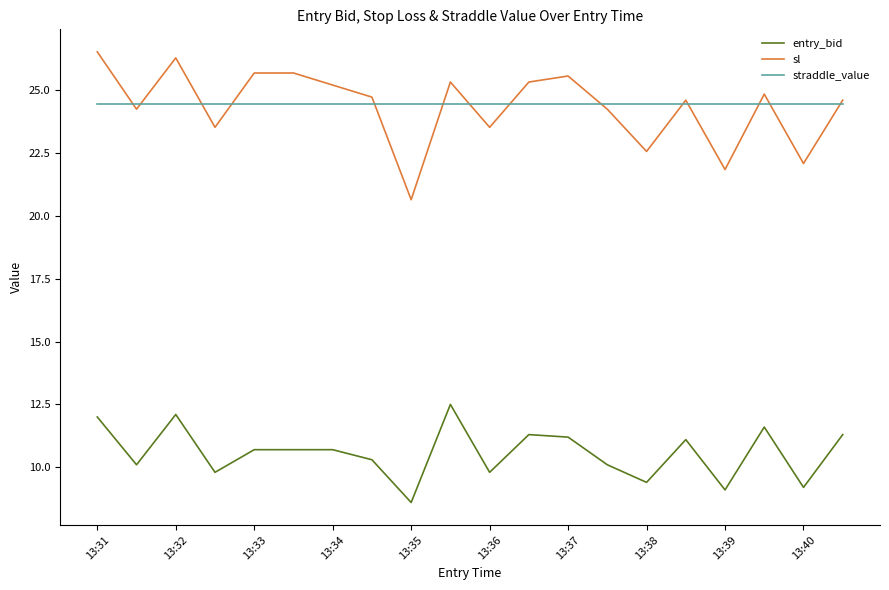

List the series in order of their peak value, highest first.

sl, straddle_value, entry_bid